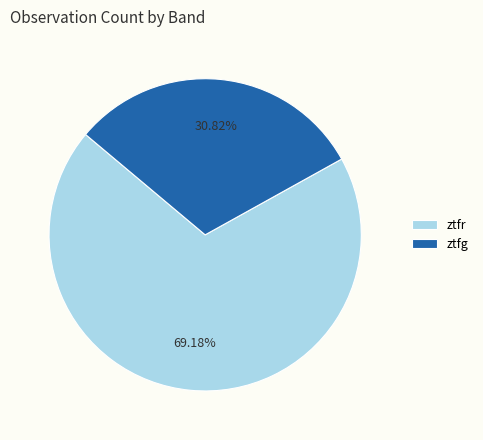

What is the smallest slice in the pie chart?

ztfg